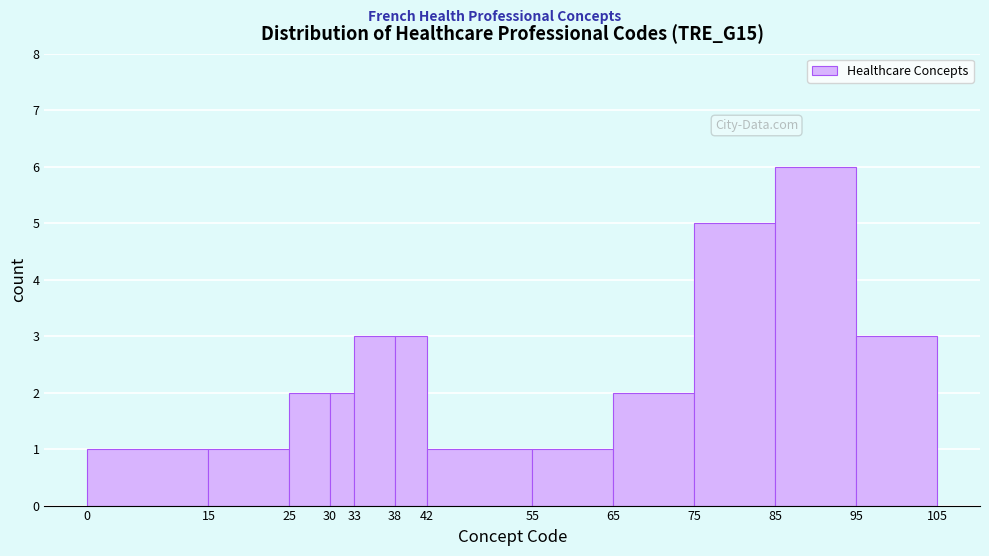

Reading left to right, list every bar in this chart as the range it spans on the x-axis followed by its height. The values are not printed on the chart, so give them approximately, as read against the axis.

0 to 15: 1
15 to 25: 1
25 to 30: 2
30 to 33: 2
33 to 38: 3
38 to 42: 3
42 to 55: 1
55 to 65: 1
65 to 75: 2
75 to 85: 5
85 to 95: 6
95 to 105: 3